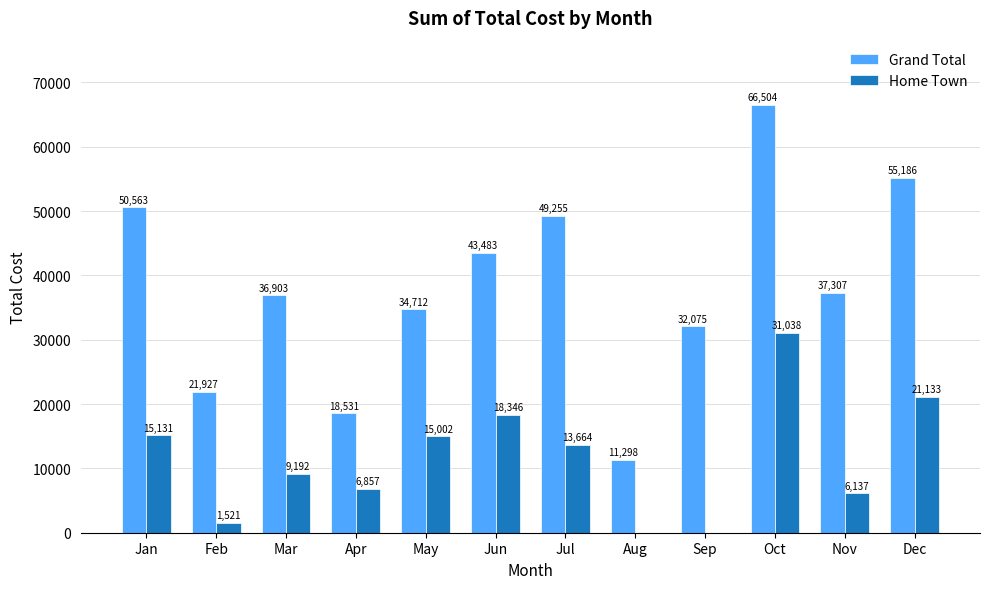

What is the sum of all Home Town values?

138021.1